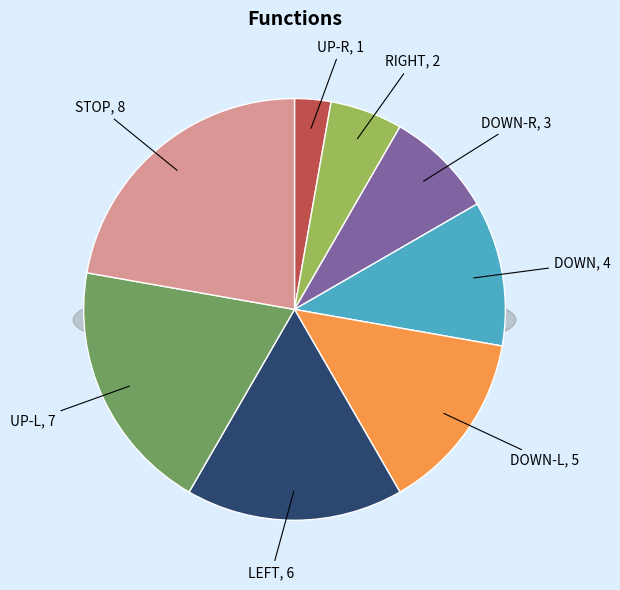

Is there a majority slice in this chart?

No